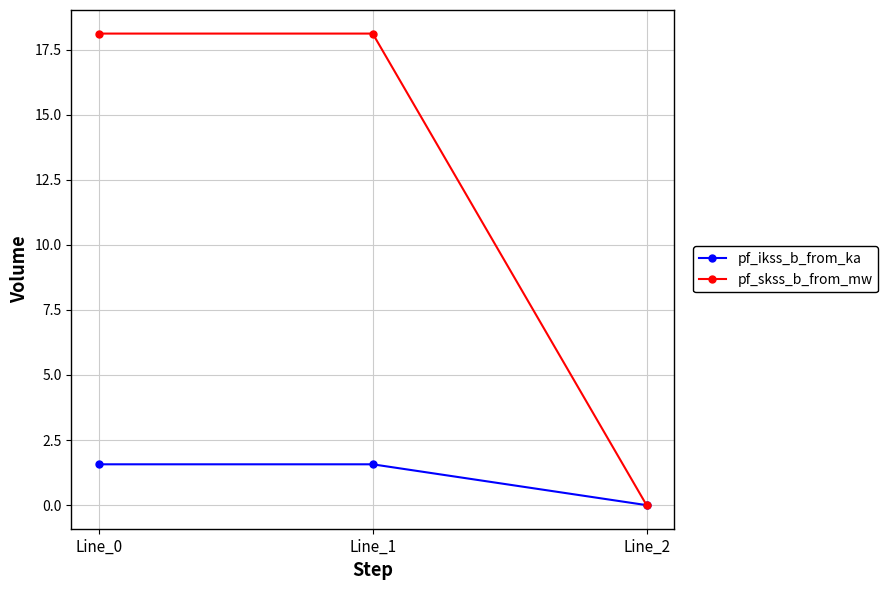

What value does the pf_skss_b_from_mw series have at Line_0?

18.1